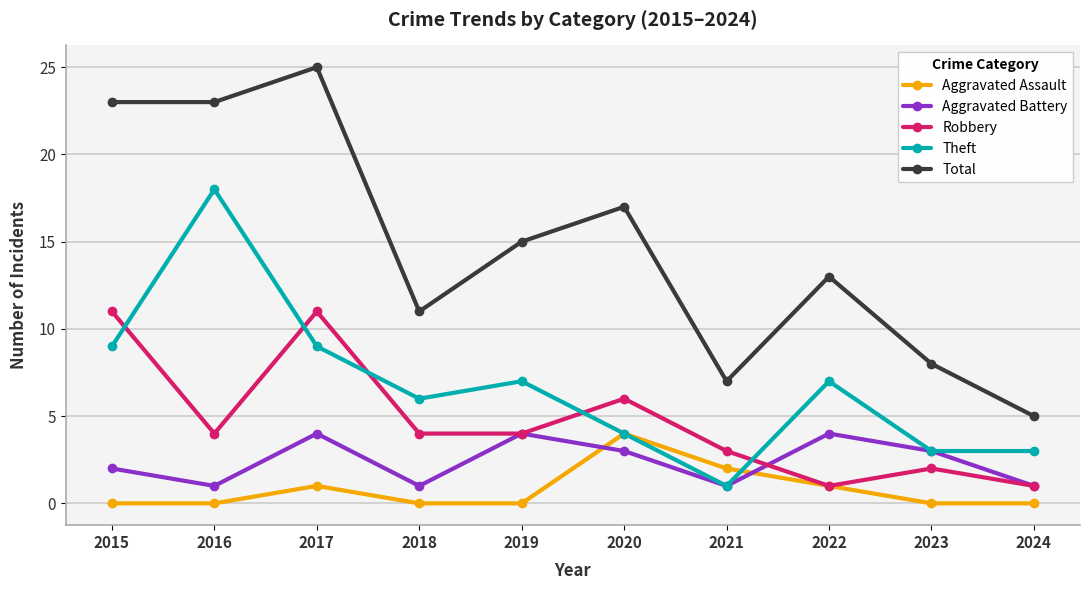

Reading left to right, transcribe all the data shown in this chart.

Aggravated Assault: 0	0	1	0	0	4	2	1	0	0
Aggravated Battery: 2	1	4	1	4	3	1	4	3	1
Robbery: 11	4	11	4	4	6	3	1	2	1
Theft: 9	18	9	6	7	4	1	7	3	3
Total: 23	23	25	11	15	17	7	13	8	5